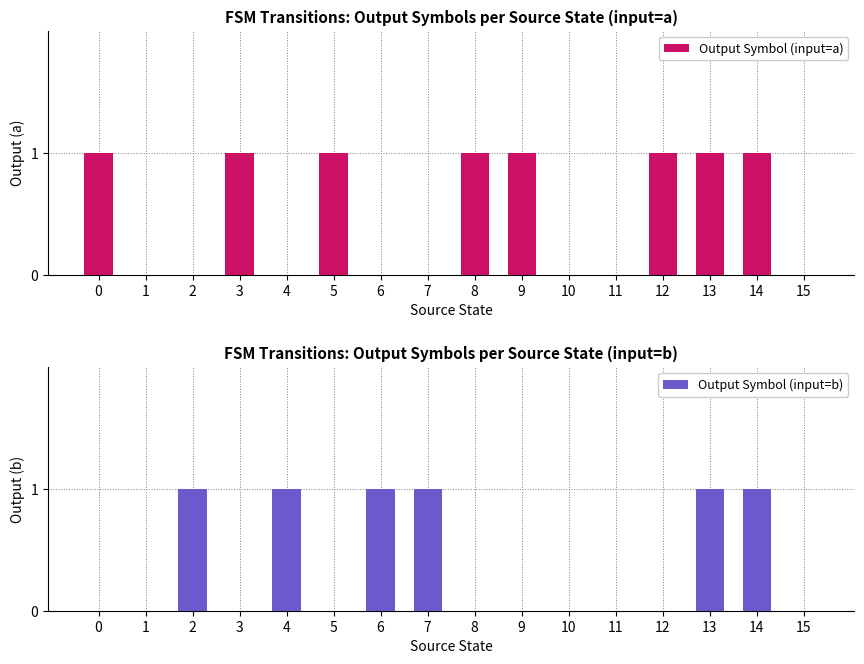

Reading left to right, what are all the values shown in this chart?

Output Symbol (input=a): 1	0	0	1	0	1	0	0	1	1	0	0	1	1	1	0
Output Symbol (input=b): 0	0	1	0	1	0	1	1	0	0	0	0	0	1	1	0